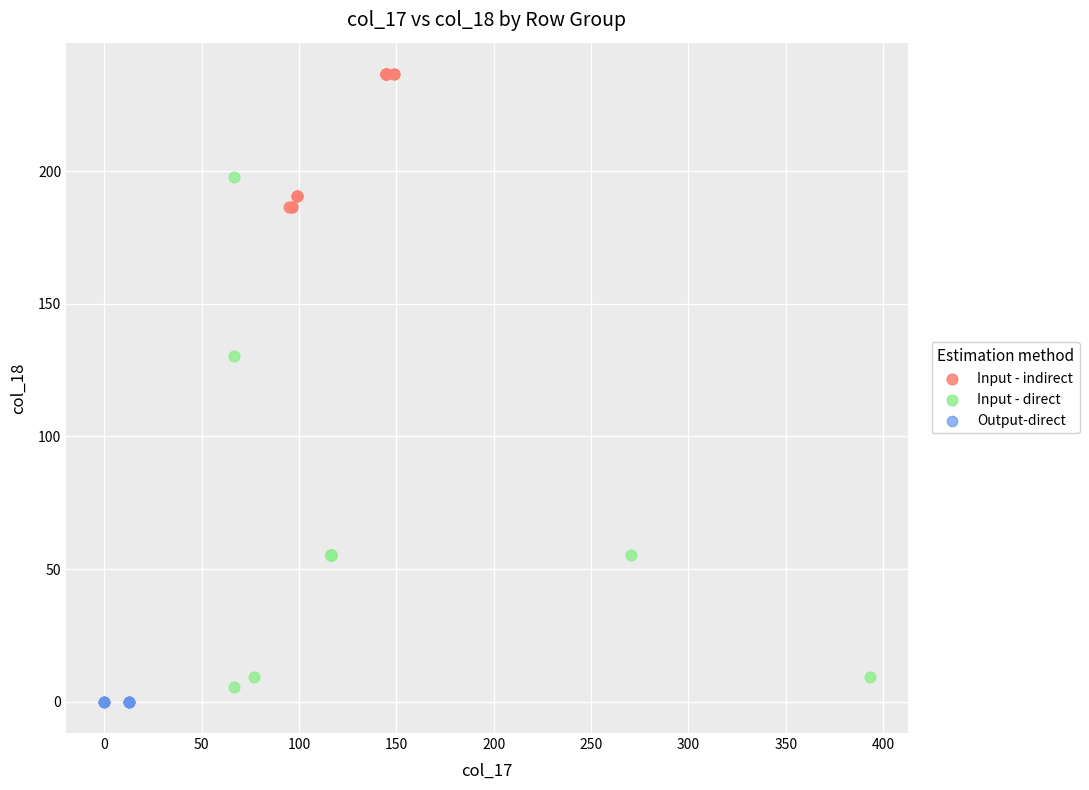

What are all the series names shown in the legend?

Input - indirect, Input - direct, Output-direct